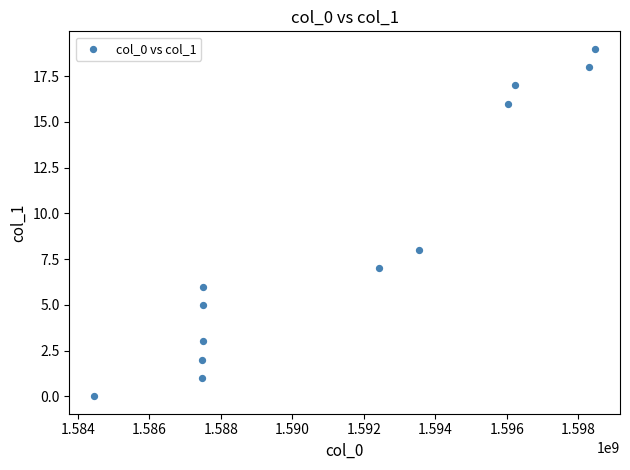

What Y value in the scatter plot is closest to 9?

8